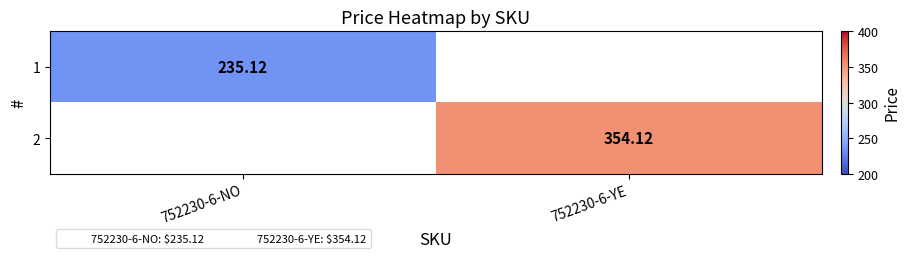

How many values in 2 are above zero?

1